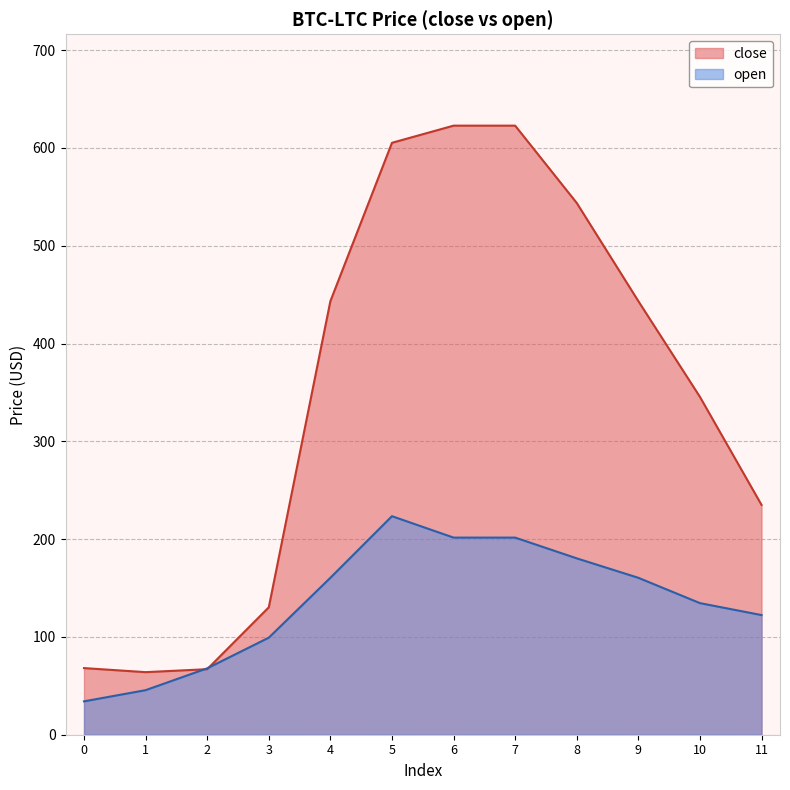

What is the smallest value displayed?

34.1